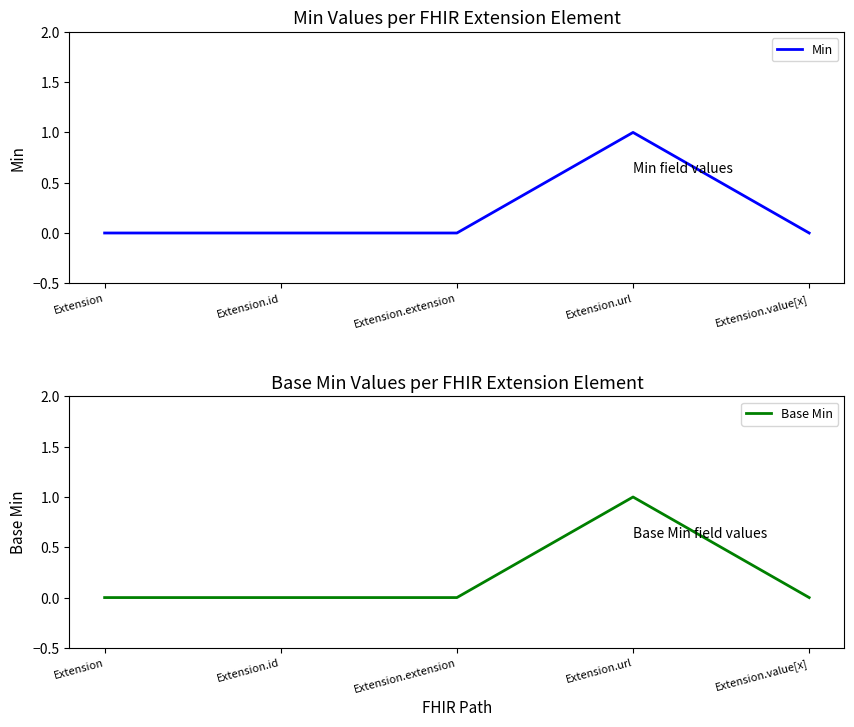

The value of Min at Extension.id is 0. True or false?

True